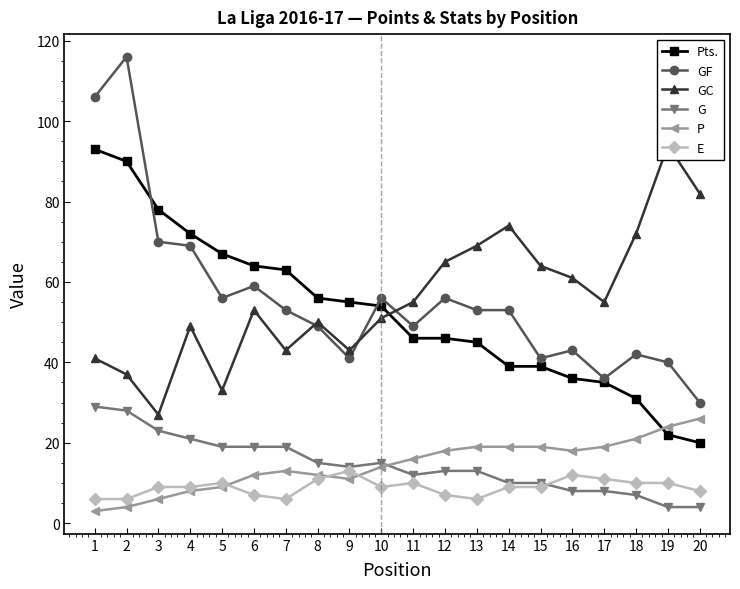

Reading left to right, list all the values displayed in this chart.

Pts.: 93	90	78	72	67	64	63	56	55	54	46	46	45	39	39	36	35	31	22	20
GF: 106	116	70	69	56	59	53	49	41	56	49	56	53	53	41	43	36	42	40	30
GC: 41	37	27	49	33	53	43	50	43	51	55	65	69	74	64	61	55	72	94	82
G: 29	28	23	21	19	19	19	15	14	15	12	13	13	10	10	8	8	7	4	4
P: 3	4	6	8	9	12	13	12	11	14	16	18	19	19	19	18	19	21	24	26
E: 6	6	9	9	10	7	6	11	13	9	10	7	6	9	9	12	11	10	10	8